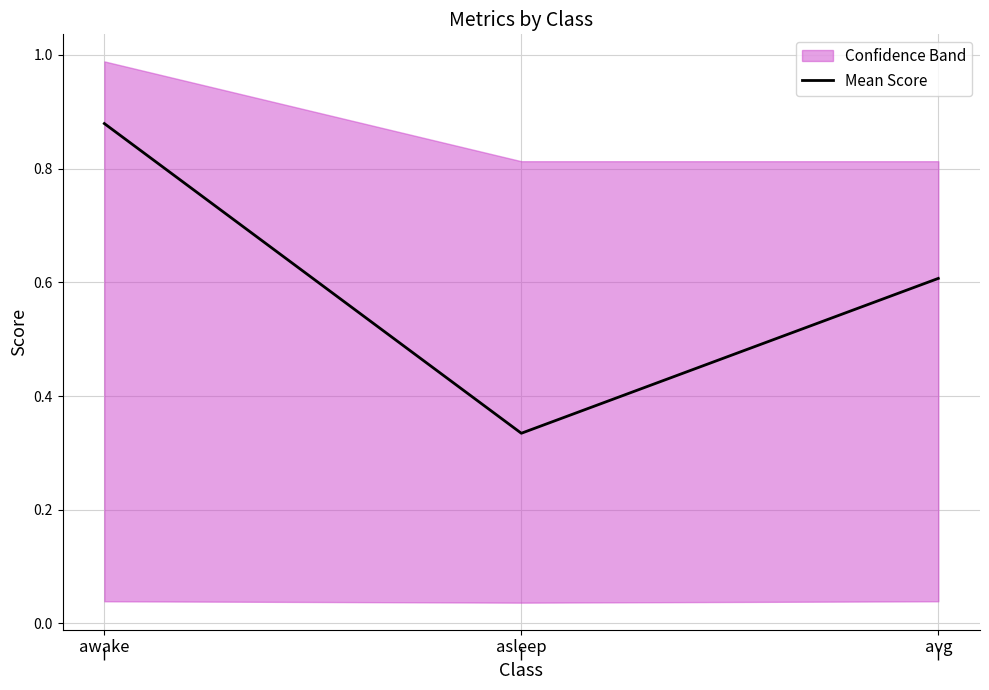

What position from the left is avg?

3